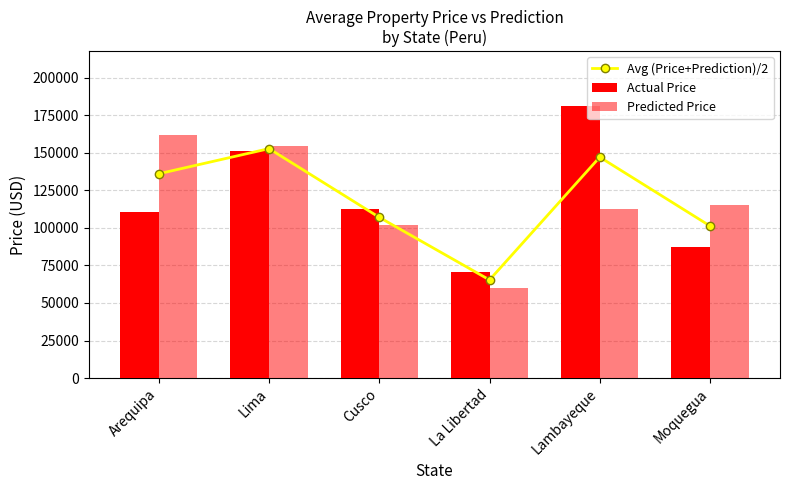

Between Lima and Arequipa, which is larger?

Lima